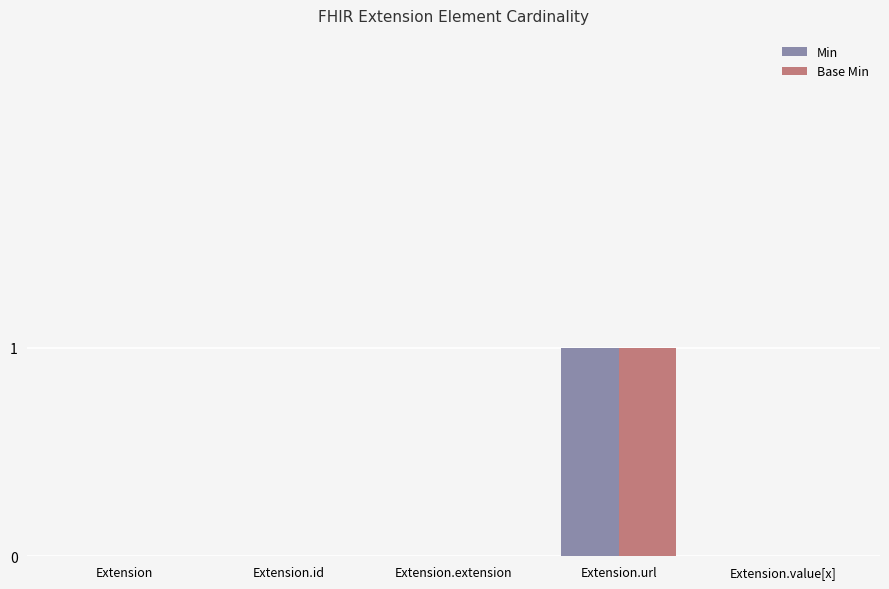

What is the maximum value for Min?

1